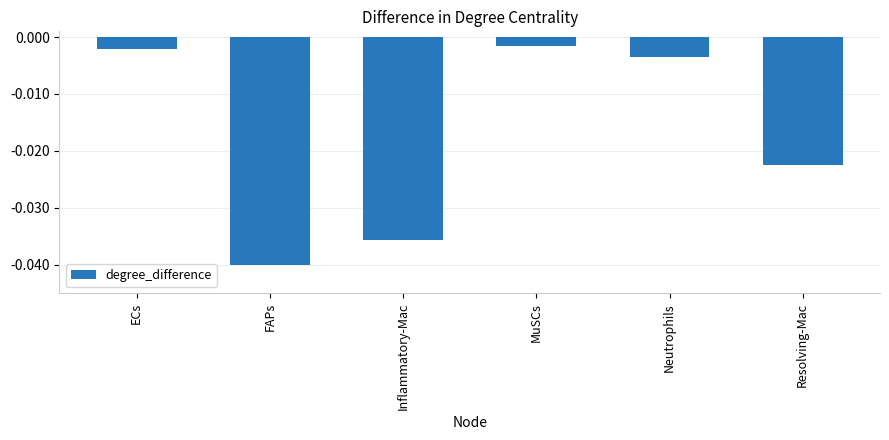

Which label corresponds to the smallest value in the chart?

FAPs